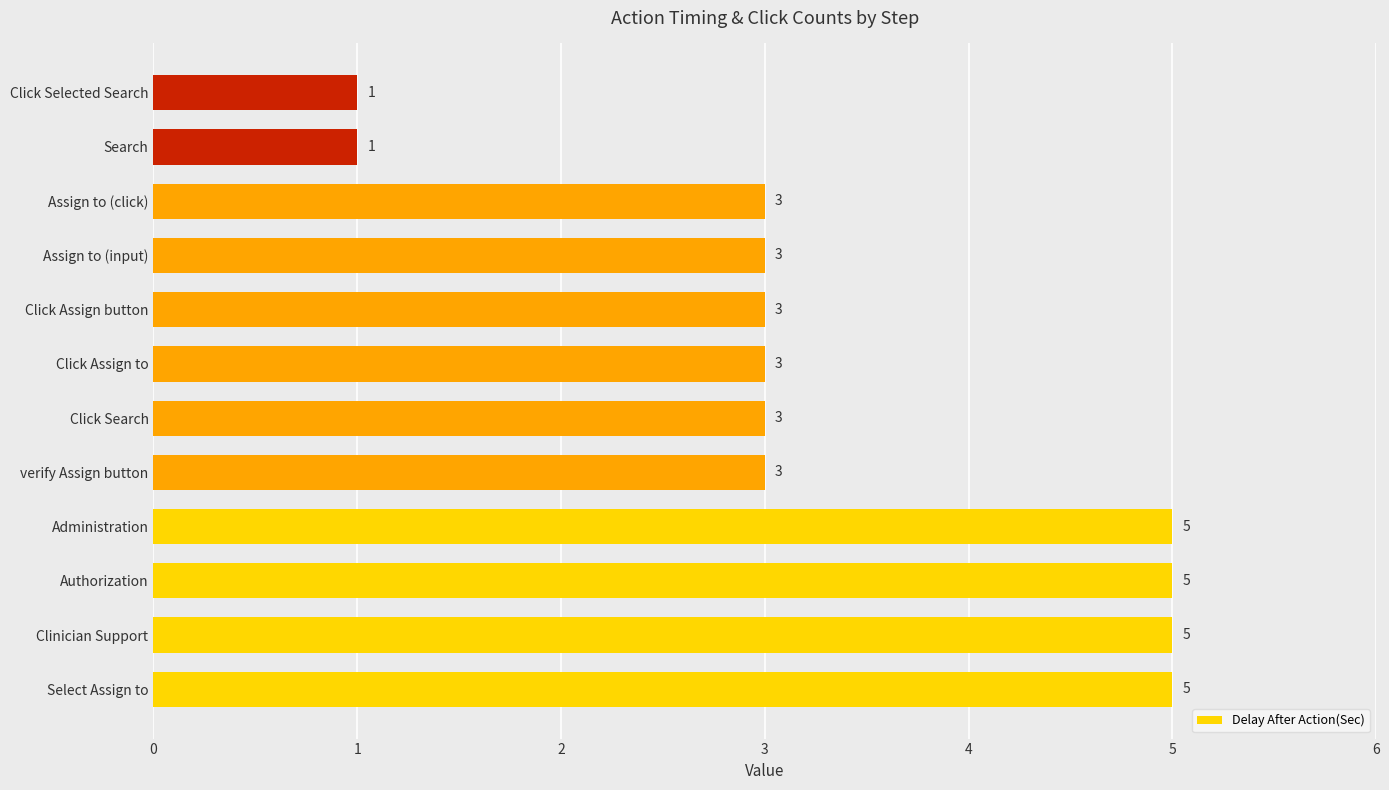

What is the ratio of the value at Assign to (input) to the value at Click Search?

1.0